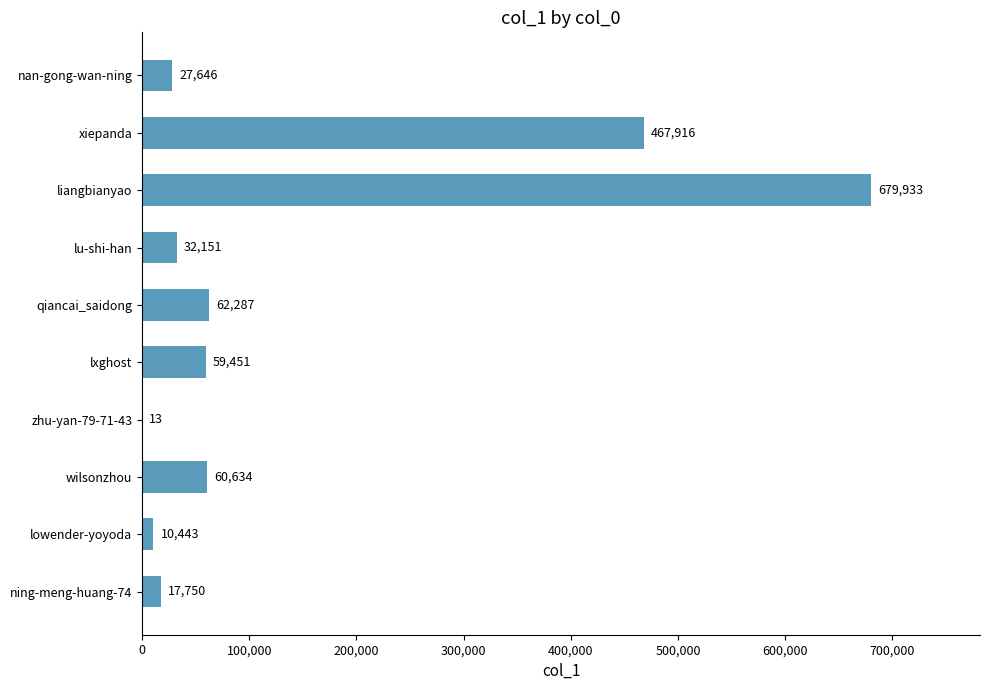

How many categories are shown in the chart?

10